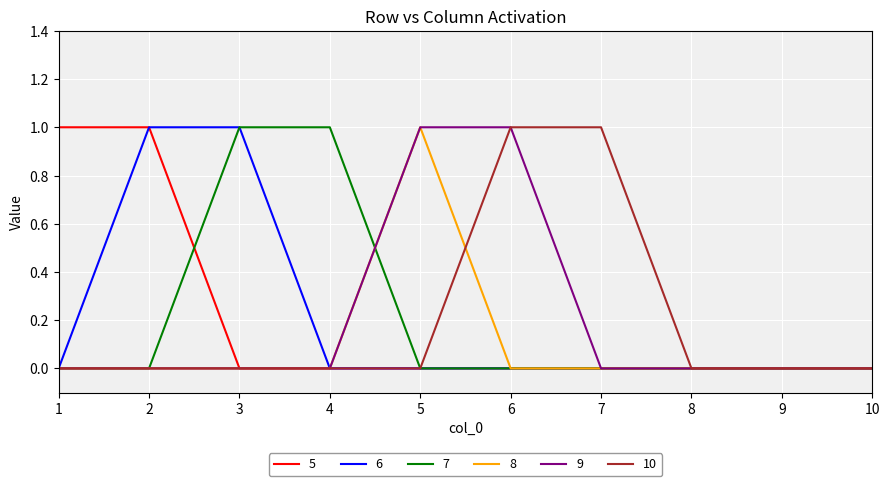

Is it true that 7 equals 0 at 5?

True